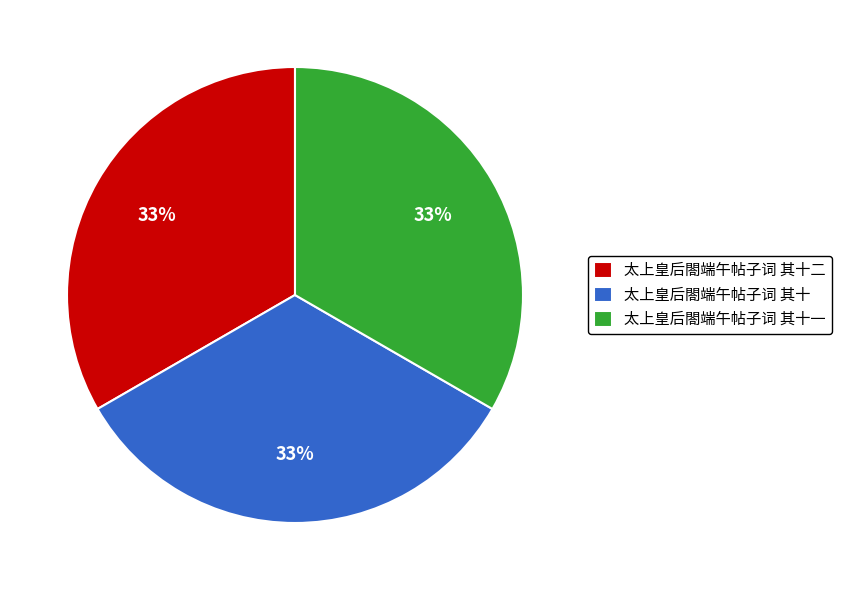

To the nearest percent, what is the combined percentage of 太上皇后閤端午帖子词 其十二 and 太上皇后閤端午帖子词 其十?

67%